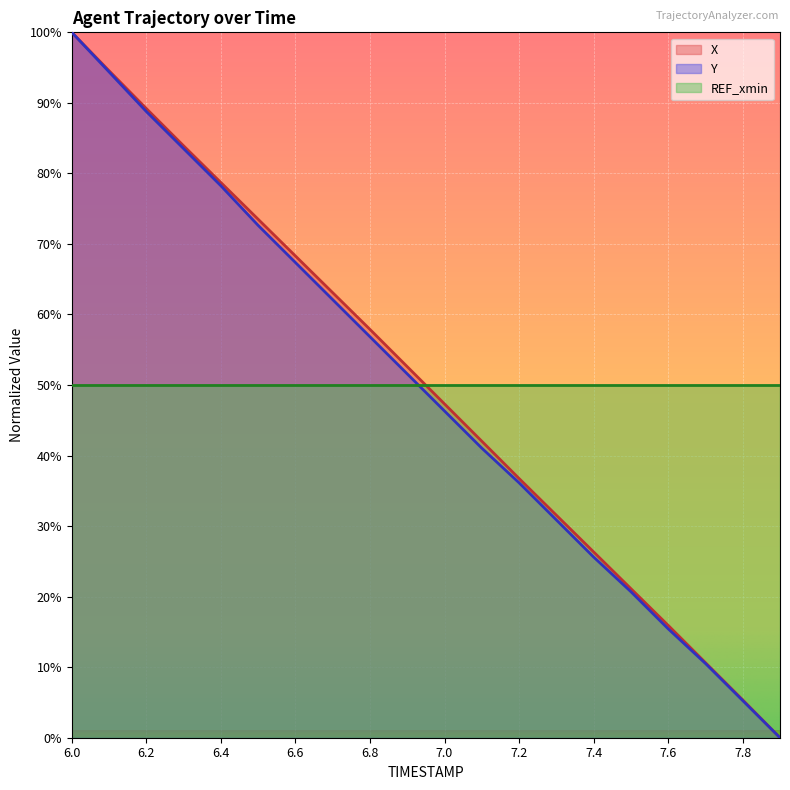

Is it true that X equals -54.6 at 7.9?

False